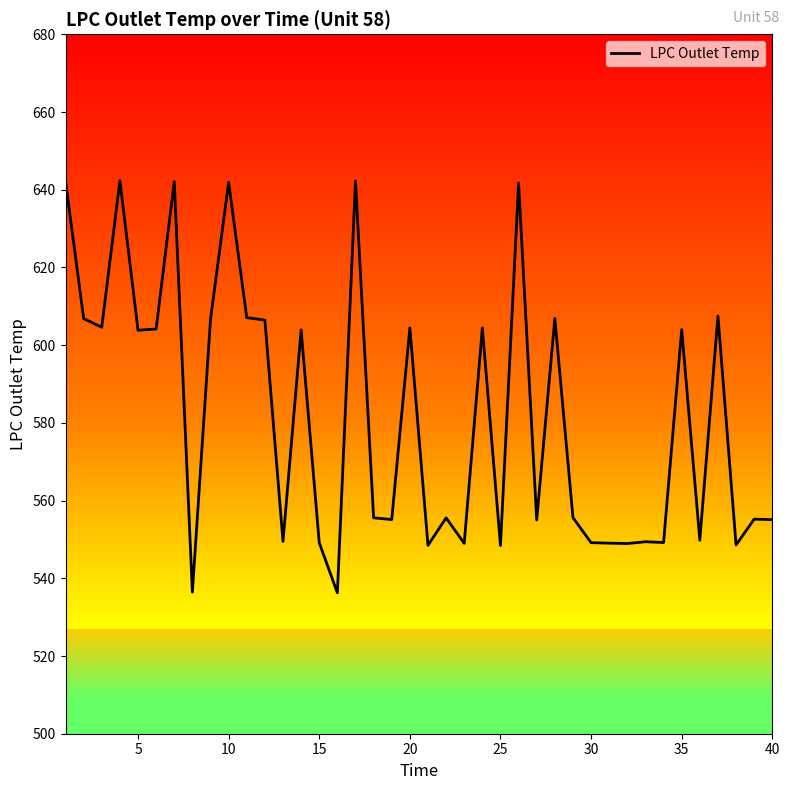

What is the minimum value shown in the chart?

536.3